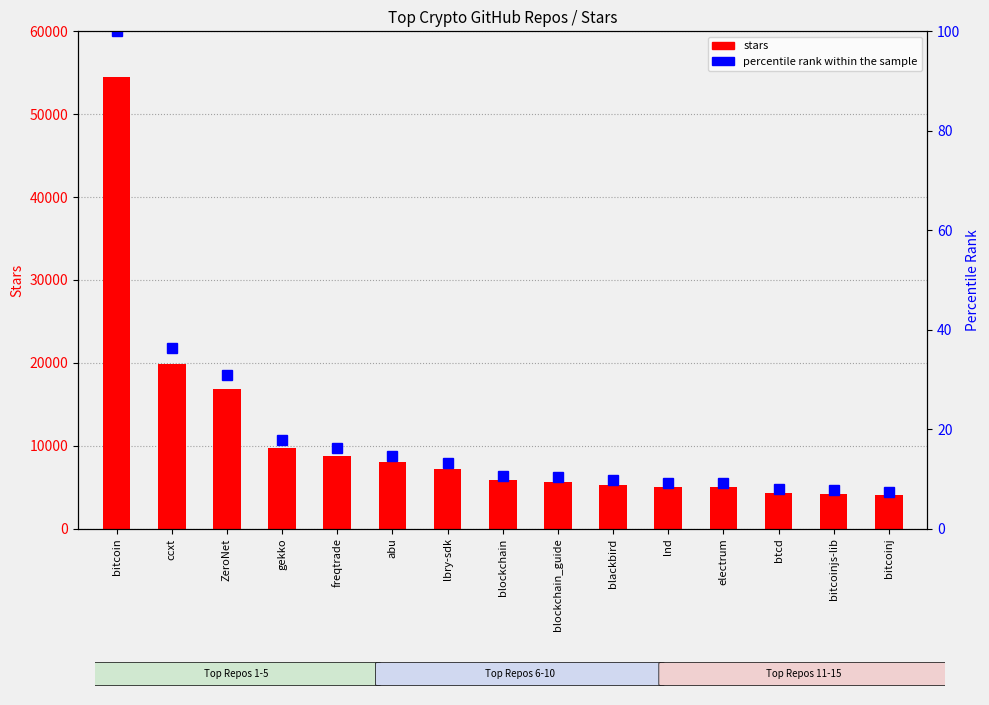

Reading right to left, what are all the values shown in this chart?

stars: 4000.0	4200.0	4300.0	5000.0	5000.0	5300.0	5600.0	5800.0	7200.0	8000.0	8800.0	9700.0	16800.0	19800.0	54500.0
percentile rank within the sample: 7.3	7.7	7.9	9.2	9.2	9.7	10.3	10.6	13.2	14.7	16.1	17.8	30.8	36.3	100.0